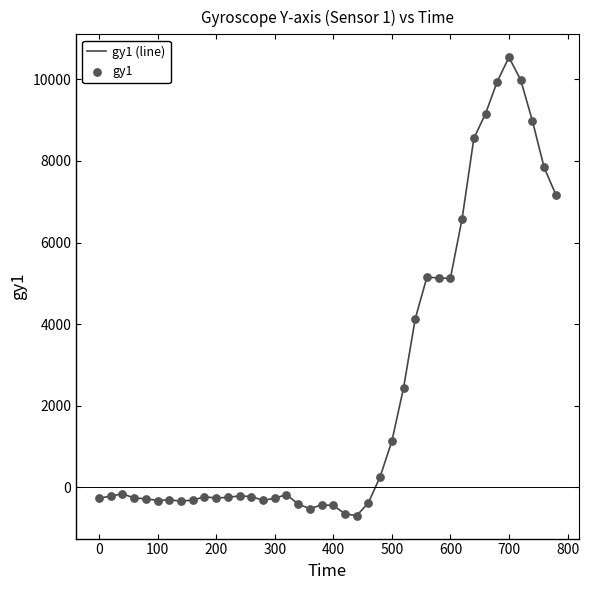

What is the difference between the maximum and minimum values?

11227